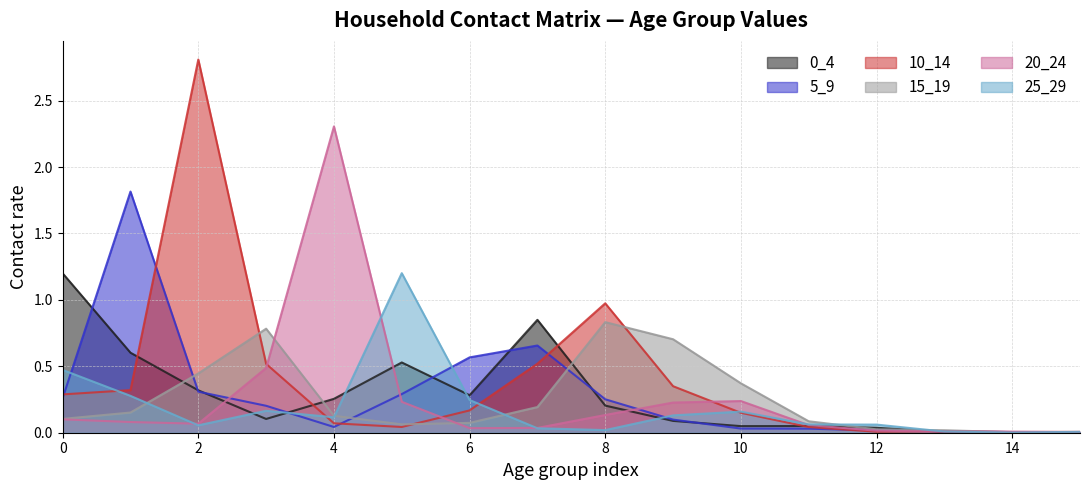

The value of 25_29 at 2 is 0.0. True or false?

False